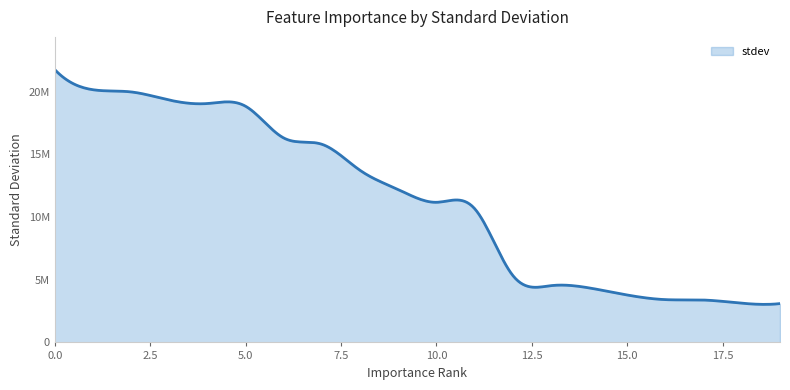

Does the chart display data point markers on the line(s)?

No